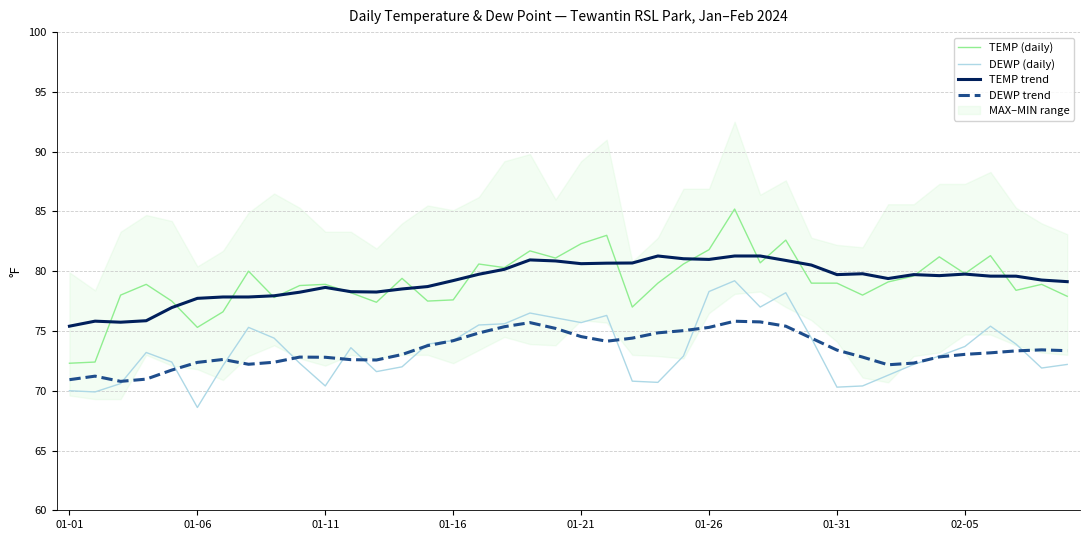

Which series has the largest total across all categories?

TEMP trend